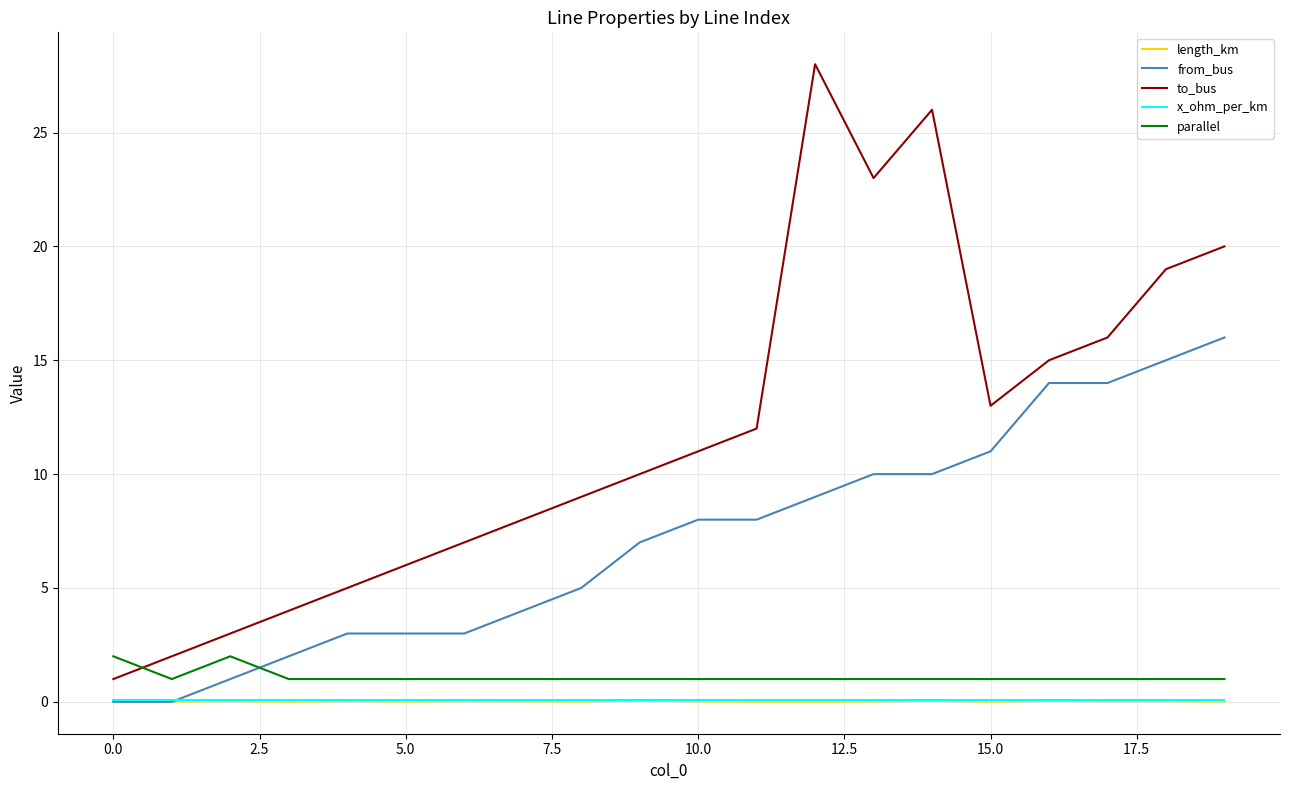

Which series has the widest spread of values?

to_bus